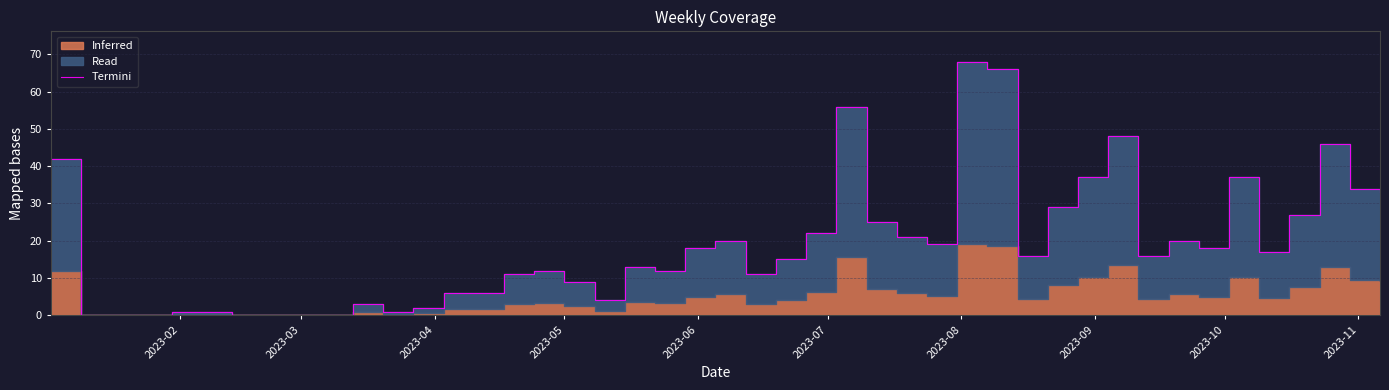

Reading left to right, list all the values displayed in this chart.

42	0	1	0	0	3	1	2	6	6	11	12	9	4	13	12	18	20	11	15	22	56	25	21	19	68	66	16	29	37	48	16	20	18	37	17	27	46	34	33